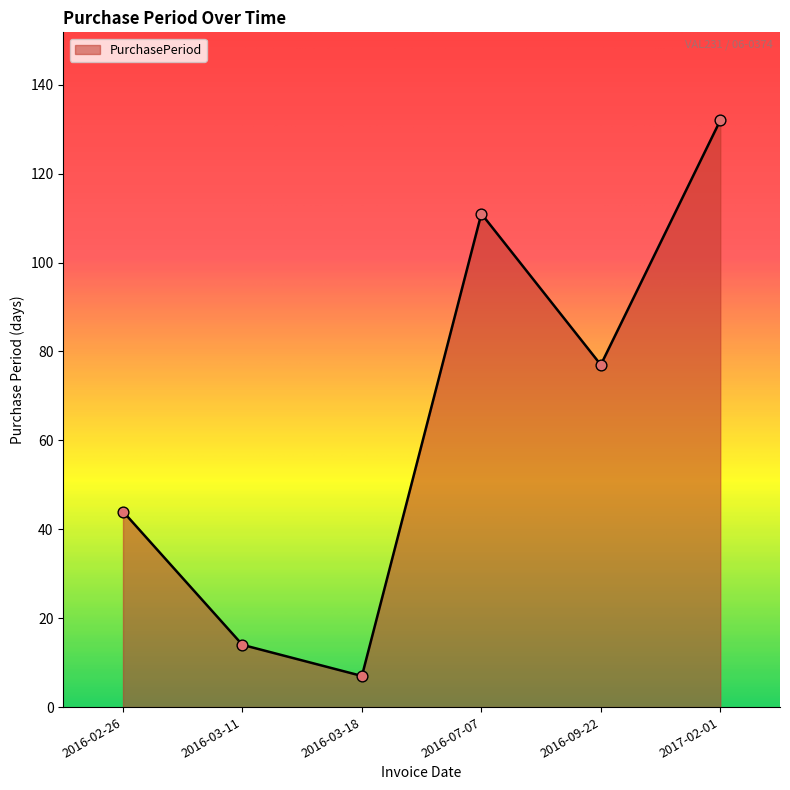

What is the change in value from 2016-02-26 to 2016-07-07?

+67